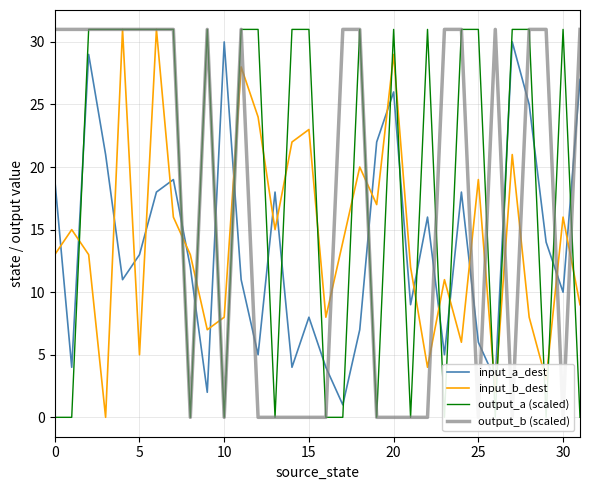

What is the value of the output_a (scaled) point at the 3rd from the left?

31